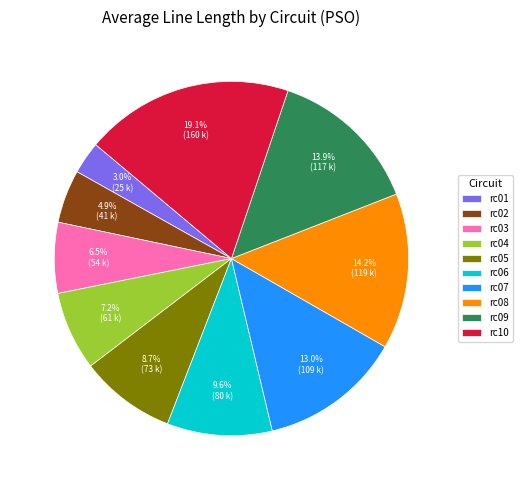

What is the smallest slice in the pie chart?

rc01